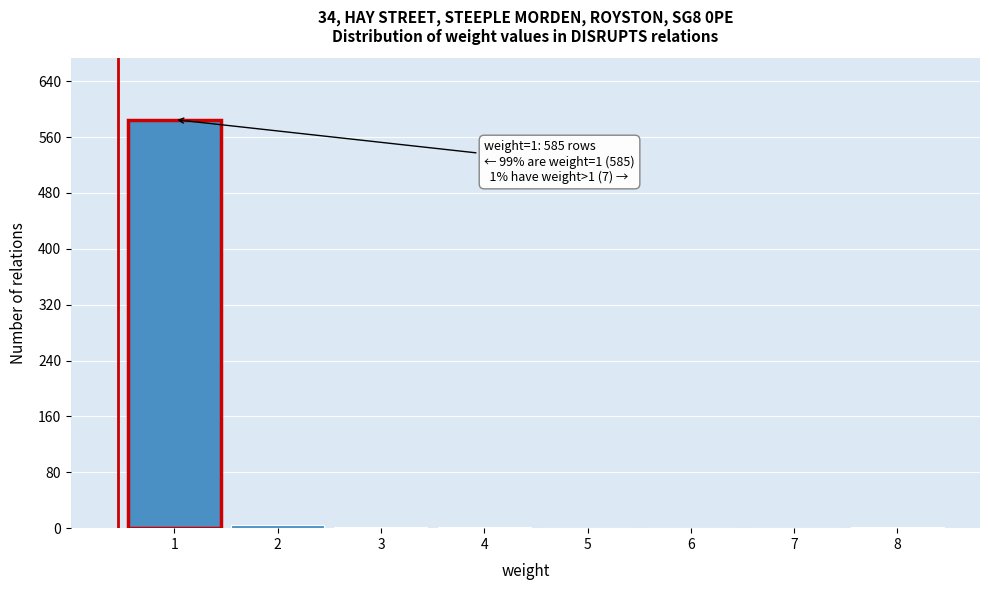

What is the maximum value shown in the chart?

585